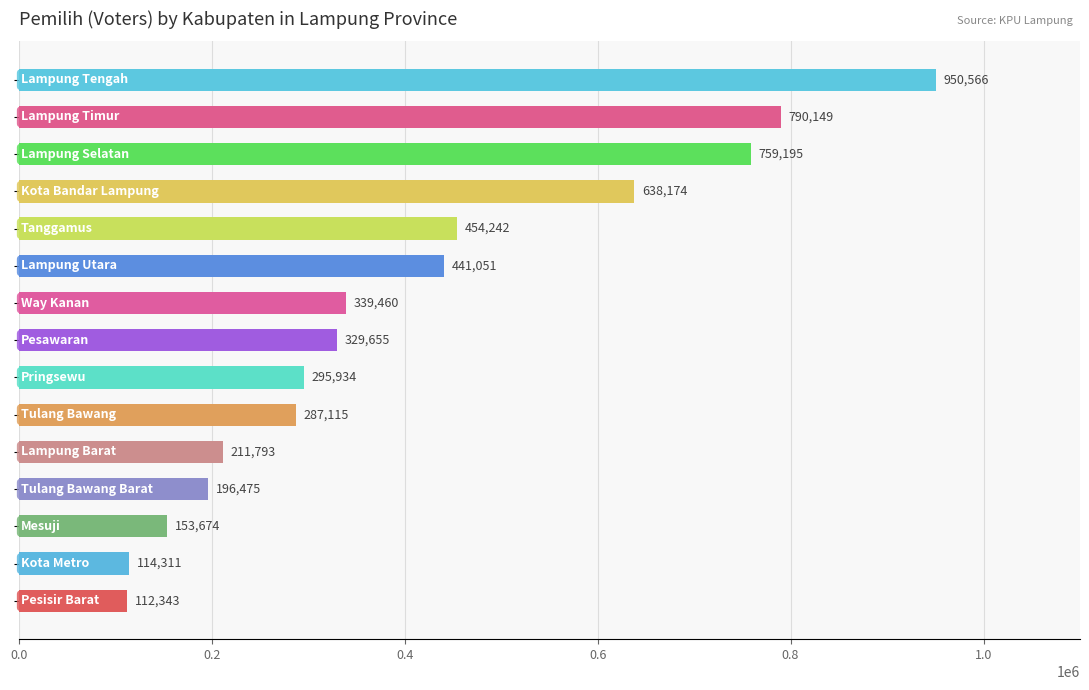

What is the difference between the second highest and second lowest values?

675838